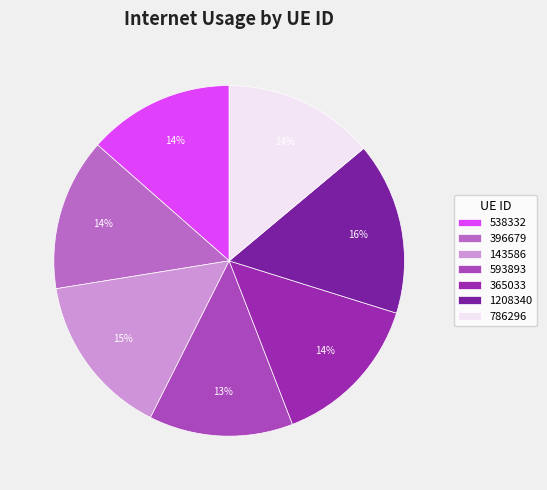

Which category has the smallest portion of the pie?

593893